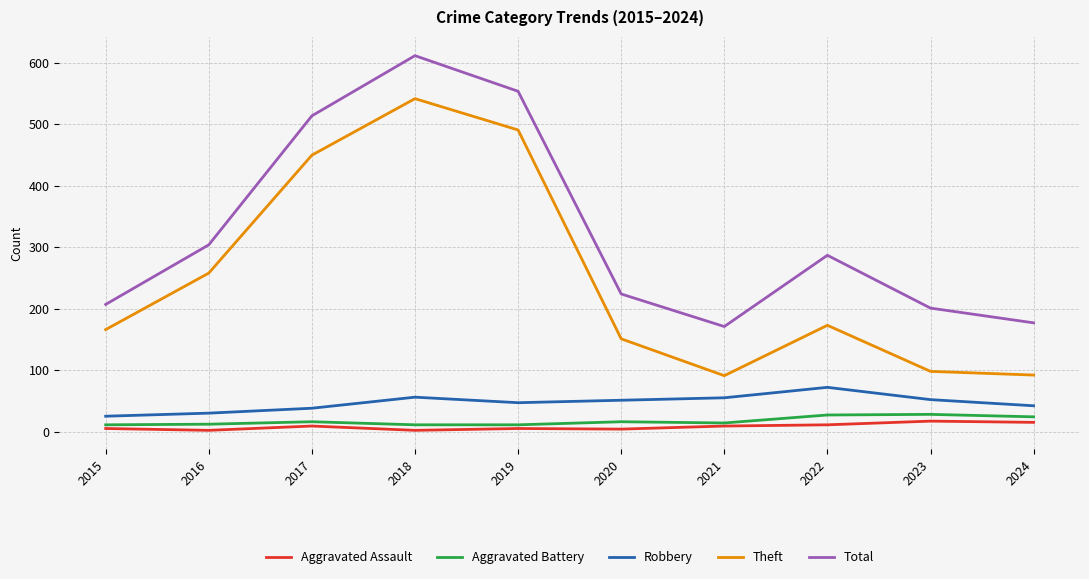

In Aggravated Assault, how many points are lower than both neighbors (excluding endpoints)?

3